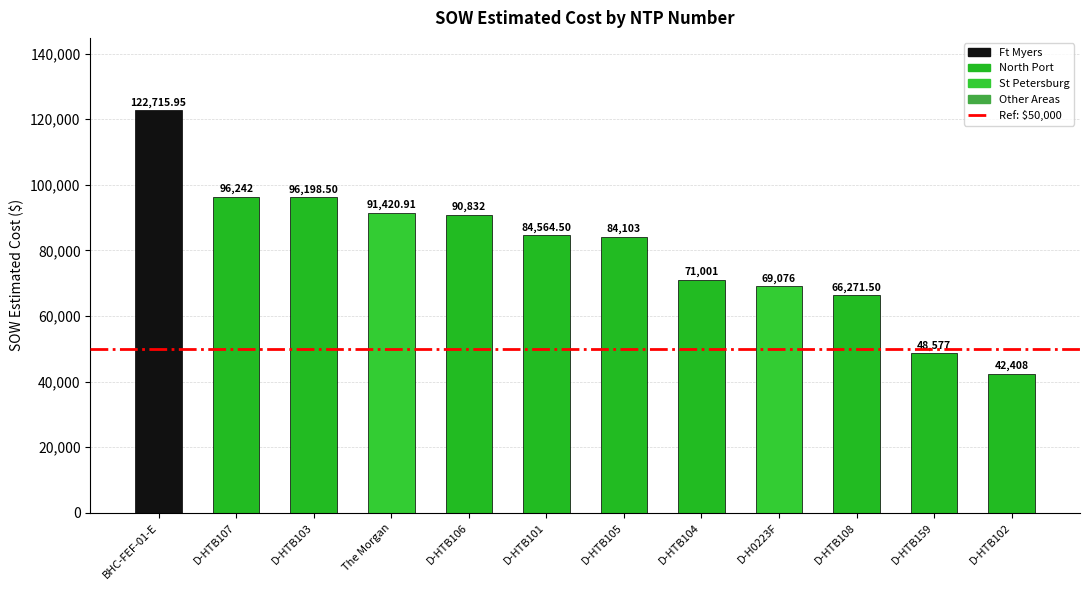

What is the value of the 7th bar from the left?

84103.0